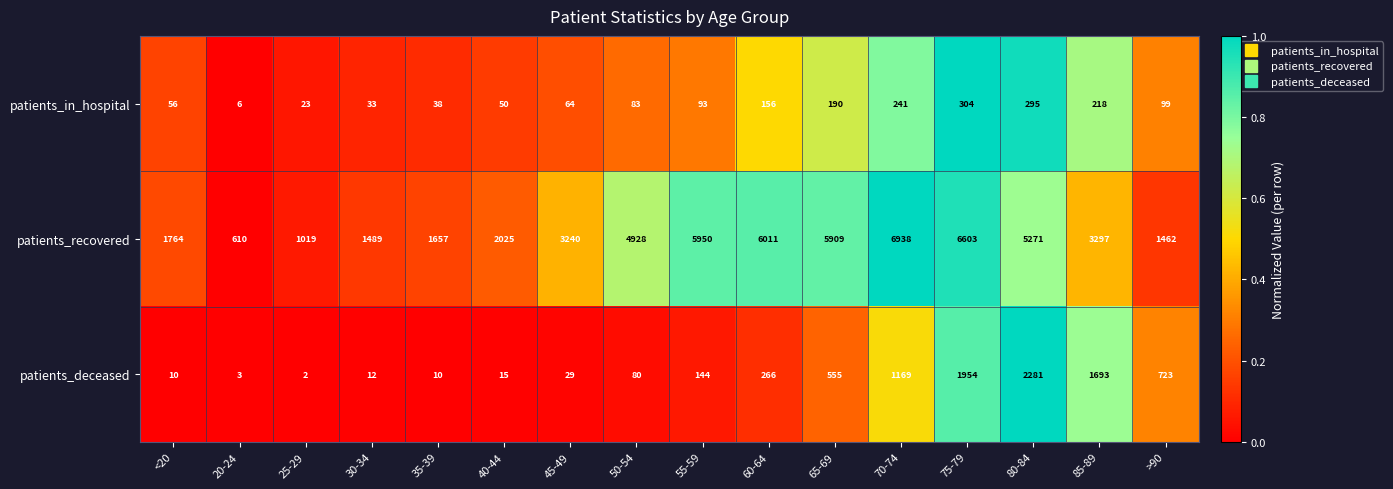

Rank the series at 25-29 from highest to lowest value.

patients_recovered, patients_in_hospital, patients_deceased